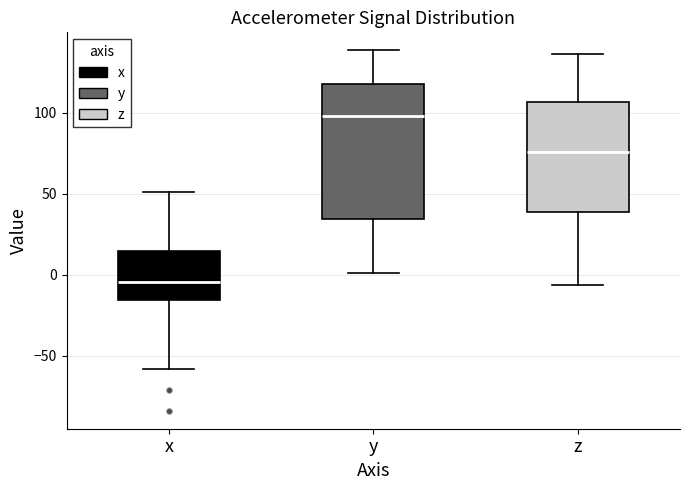

Reading left to right, read every box against the y-axis: the position of its median line, the range the box covers, and the ends of its whiskers. The values are not printed on the chart, so give them approximately, as read against the axis.

x: median -5, box -15 to 15, whiskers -60 to 50
y: median 100, box 35 to 120, whiskers 0 to 140
z: median 75, box 40 to 105, whiskers -5 to 135